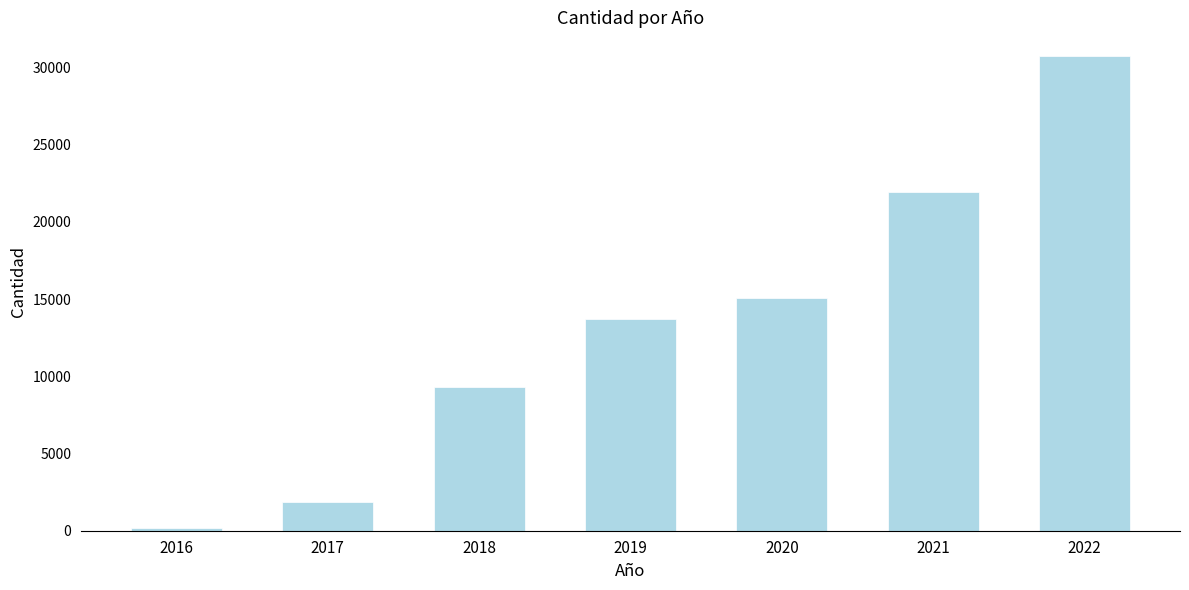

Reading left to right, transcribe all the data shown in this chart.

2016=150	2017=1829	2018=9299	2019=13690	2020=15102	2021=21914	2022=30740